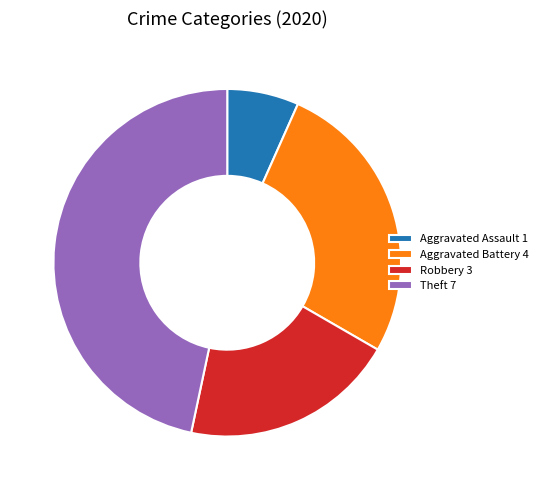

The Aggravated Assault 1 slice represents 7% of the pie. True or false?

True